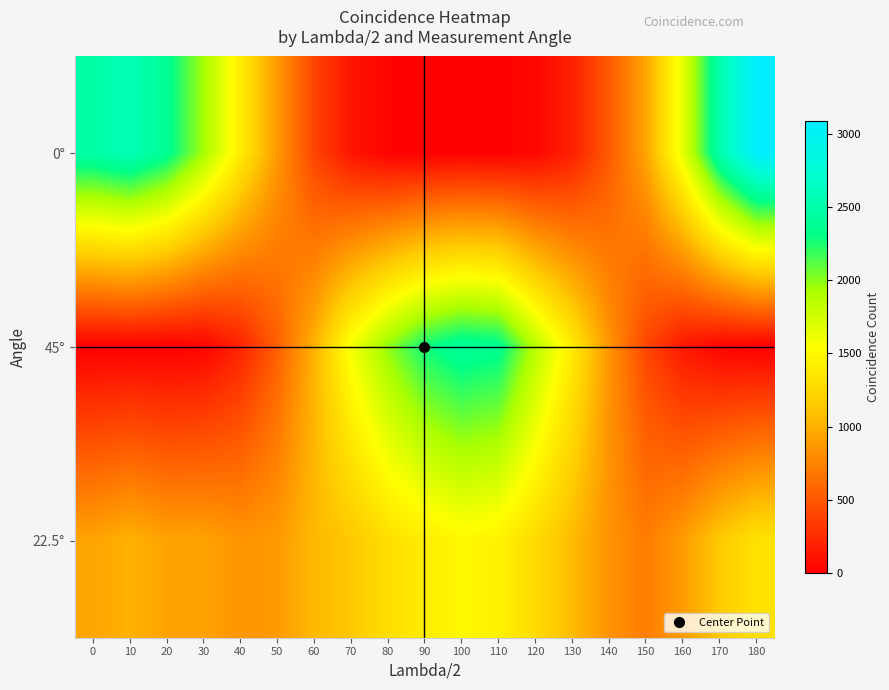

Reading left to right, what are all the values shown in this chart?

0°: 0=2484	10=2580	20=2374	30=1934	40=1401	50=868	60=391	70=121	80=16	90=0	100=3	110=0	120=43	130=180	140=510	150=934	160=1655	170=2517	180=3087
45°: 0=1	10=8	20=2	30=26	40=200	50=544	60=1014	70=1591	80=1990	90=2284	100=2411	110=2362	120=1865	130=1396	140=847	150=405	160=138	170=28	180=4
22.5°: 0=935	10=1010	20=929	30=924	40=847	50=879	60=1055	70=1133	80=1295	90=1405	100=1497	110=1446	120=1275	130=1060	140=835	150=712	160=888	170=1153	180=1323